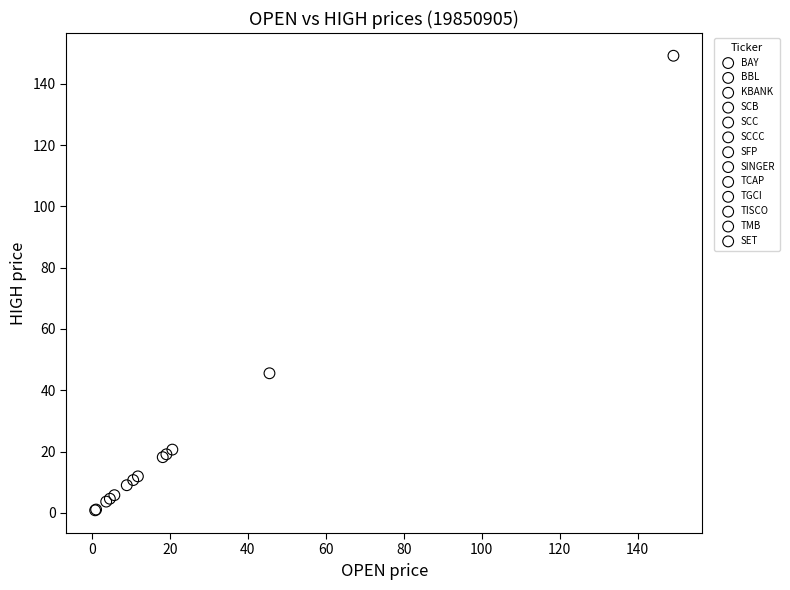

What are all the series names shown in the legend?

BAY, BBL, KBANK, SCB, SCC, SCCC, SFP, SINGER, TCAP, TGCI, TISCO, TMB, SET